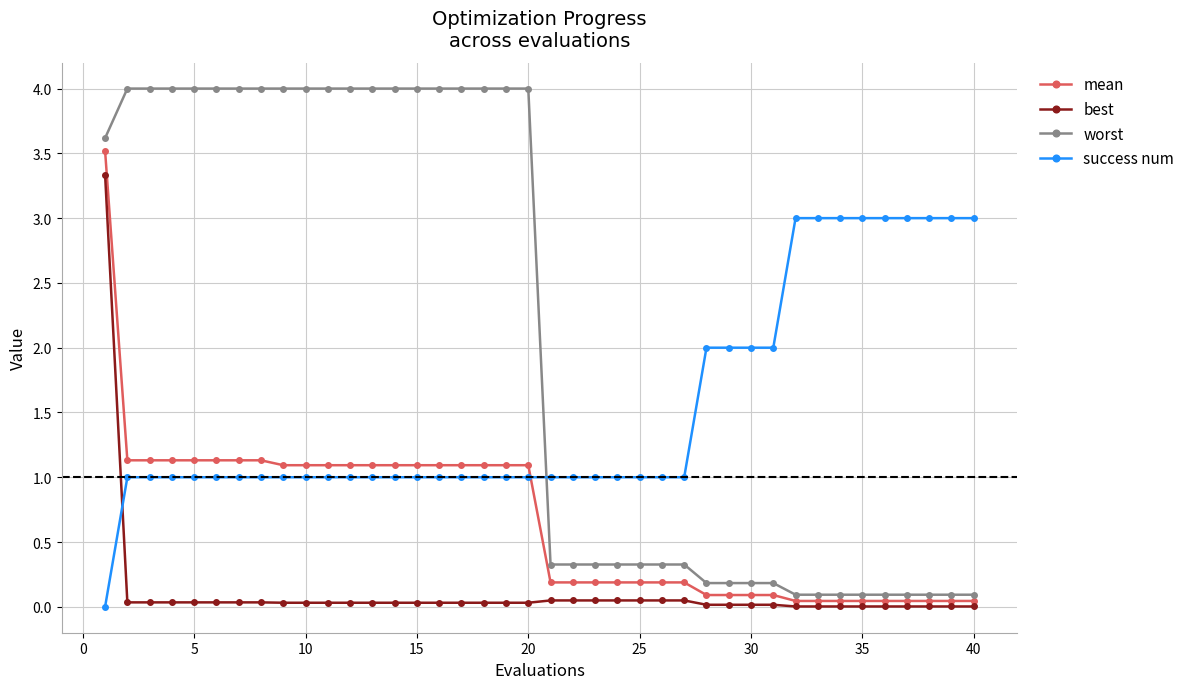

True or false: success num and mean cross at least once.

True